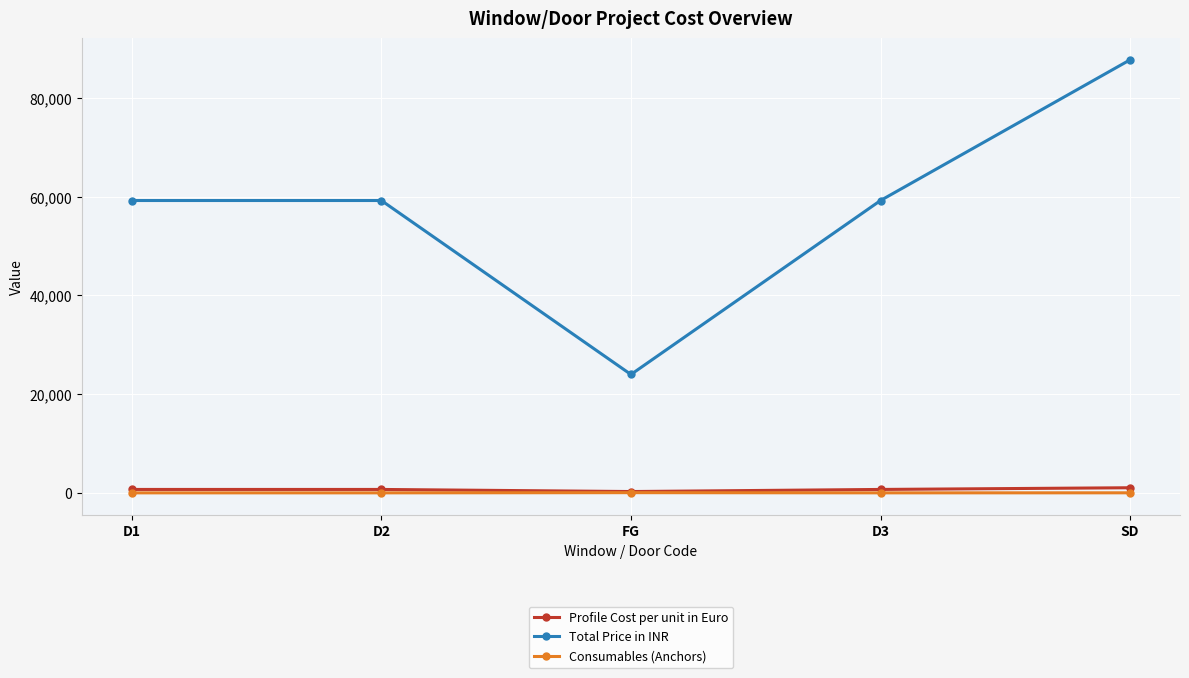

Rank the series at SD from lowest to highest value.

Consumables (Anchors), Profile Cost per unit in Euro, Total Price in INR